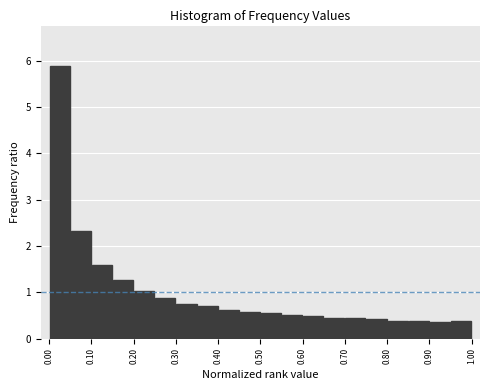

Reading left to right, list every bar in this chart as the range it spans on the x-axis followed by its height. The values are not printed on the chart, so give them approximately, as read against the axis.

0.00 to 0.05: 5.9
0.05 to 0.10: 2.3
0.10 to 0.15: 1.6
0.15 to 0.20: 1.3
0.20 to 0.25: 1.0
0.25 to 0.30: 0.9
0.30 to 0.35: 0.7
0.35 to 0.40: 0.7
0.40 to 0.45: 0.6
0.45 to 0.50: 0.6
0.50 to 0.55: 0.5
0.55 to 0.60: 0.5
0.60 to 0.65: 0.5
0.65 to 0.70: 0.5
0.70 to 0.75: 0.5
0.75 to 0.80: 0.4
0.80 to 0.85: 0.4
0.85 to 0.90: 0.4
0.90 to 0.95: 0.4
0.95 to 1.00: 0.4